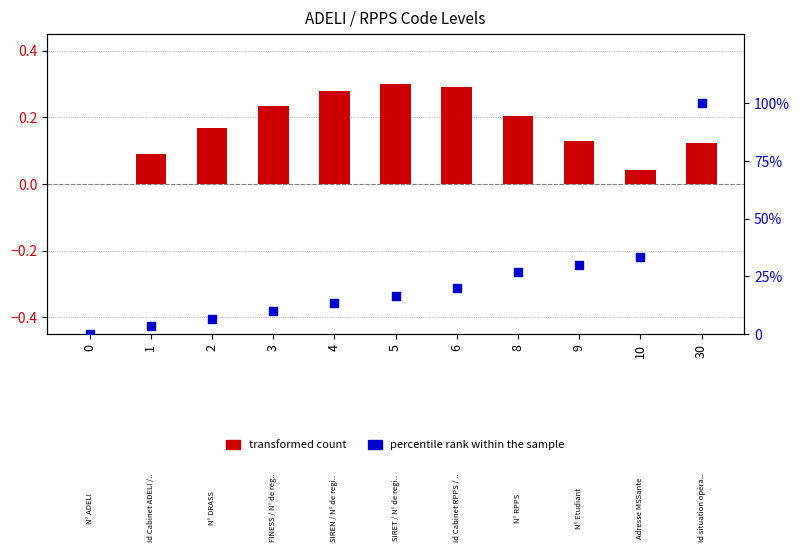

Which series contains the lowest Y value?

transformed count